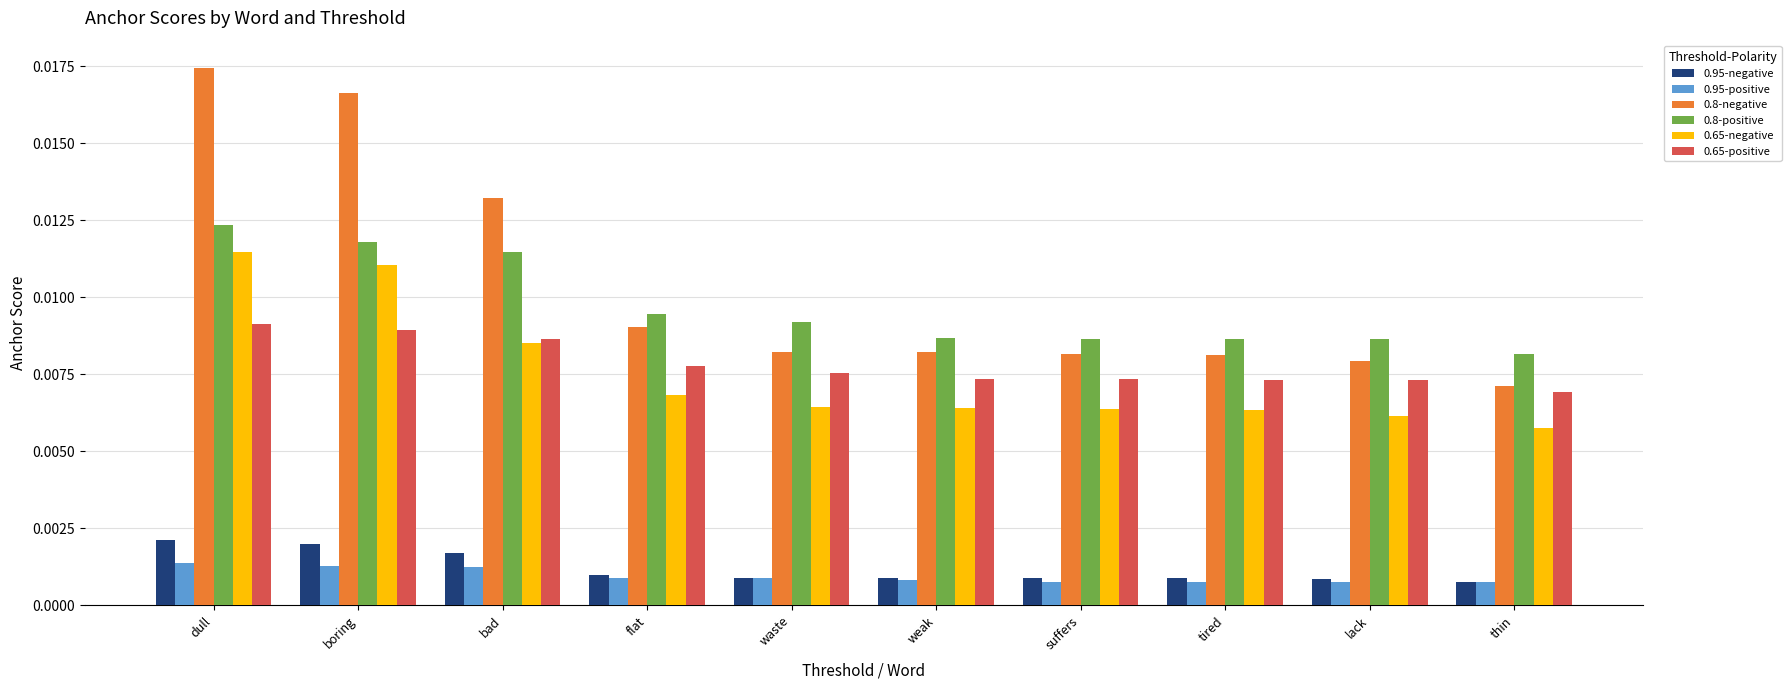

Which series has the largest range (max minus min)?

0.8-negative